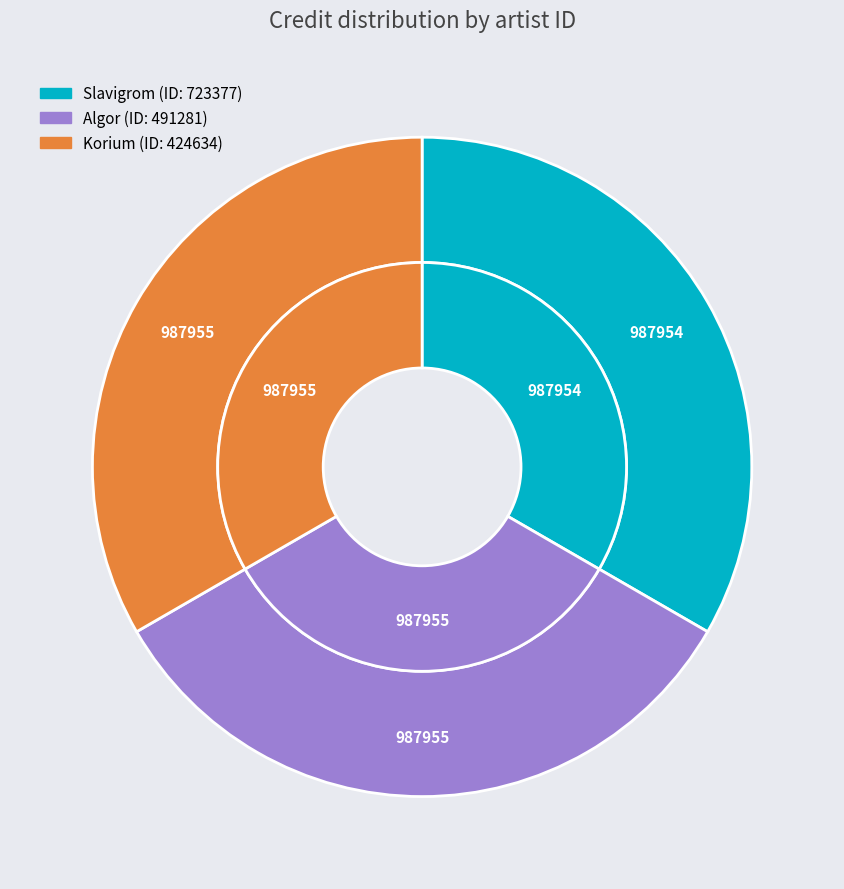

What is the ratio of the value at 723377 to the value at 491281?

1.0